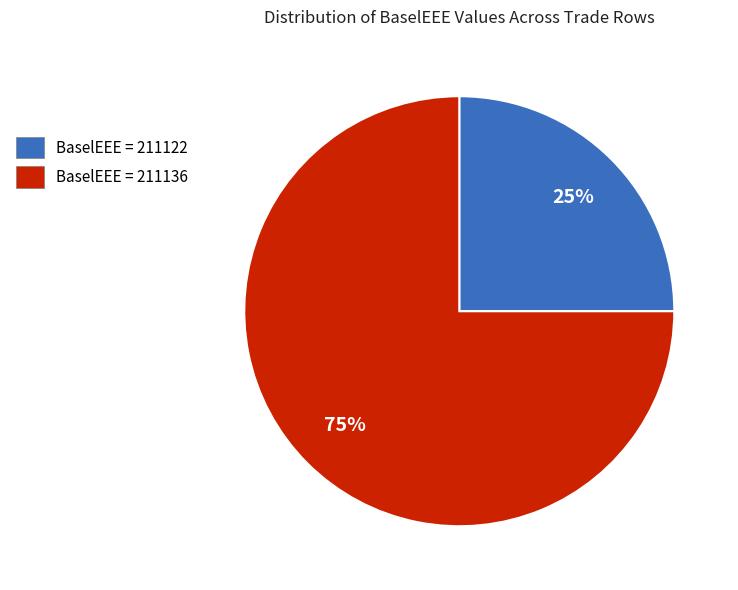

To the nearest percent, what is the difference between the largest and smallest slice percentages?

50%